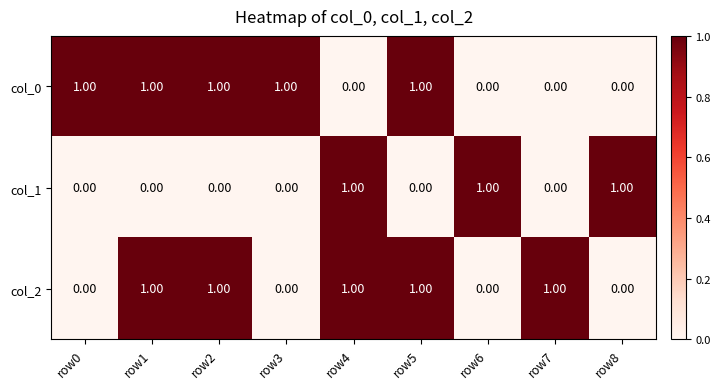

What is the spread (max minus min) of values at row0?

1